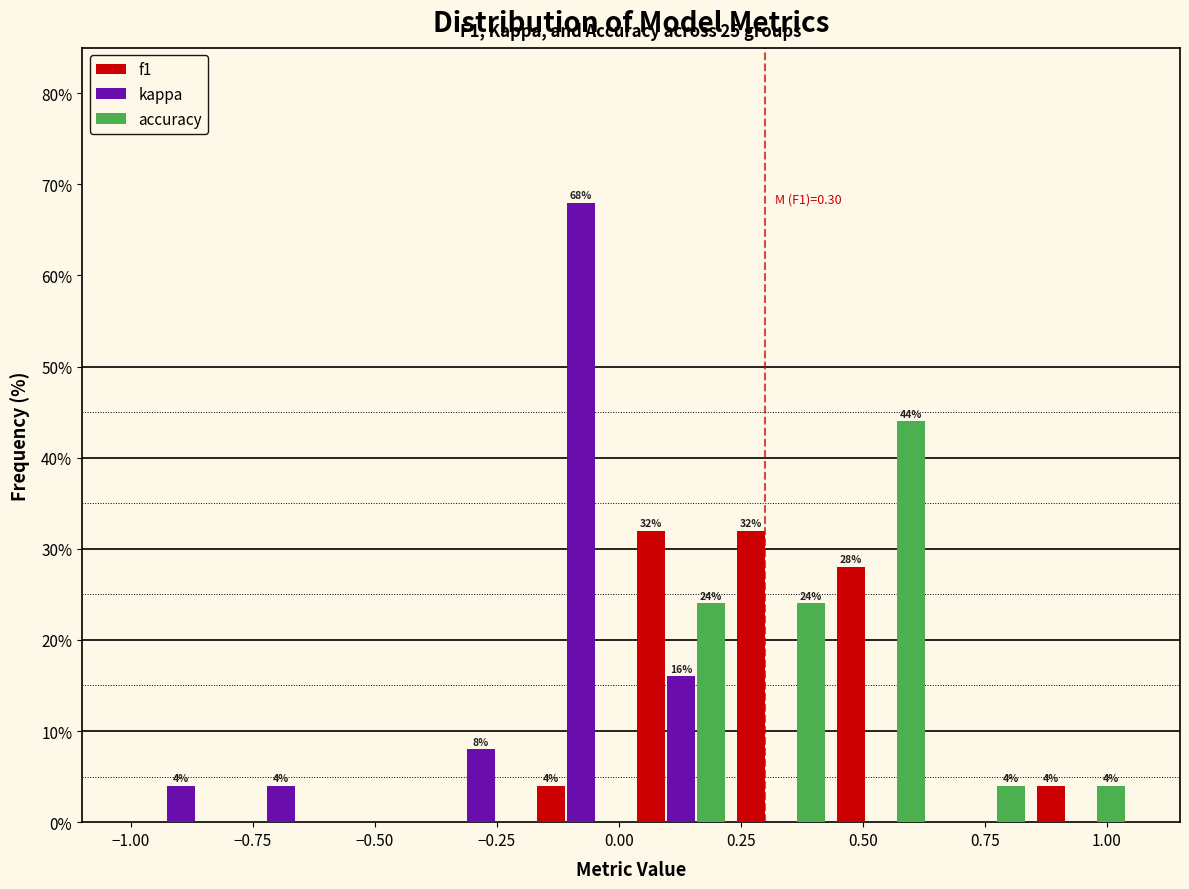

In the kappa series, which range on the x-axis has the tallest bar?

-0.180 to 0.025